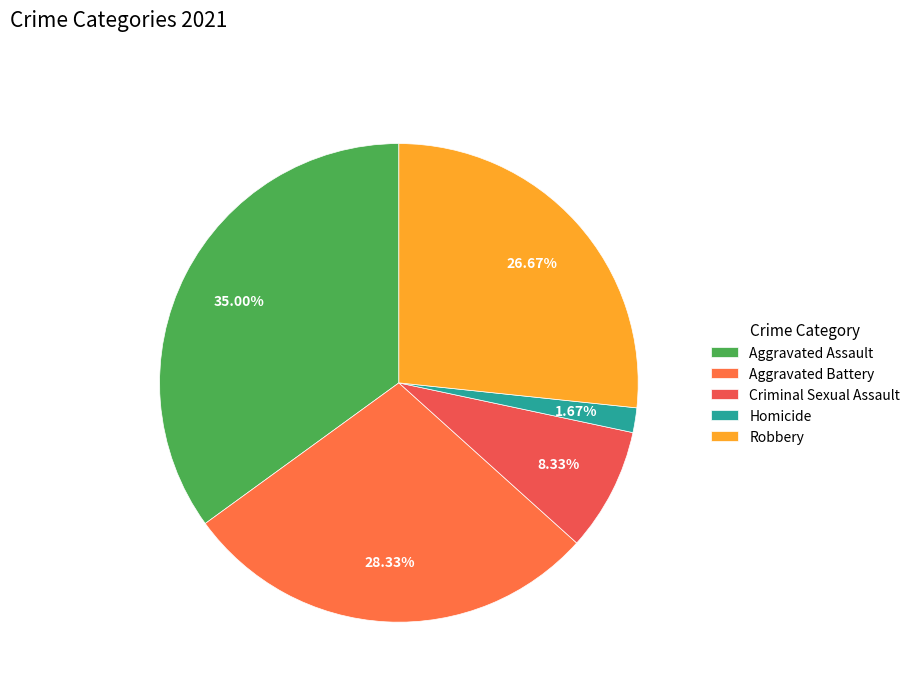

How much of the chart is everything except Robbery?

73.3%